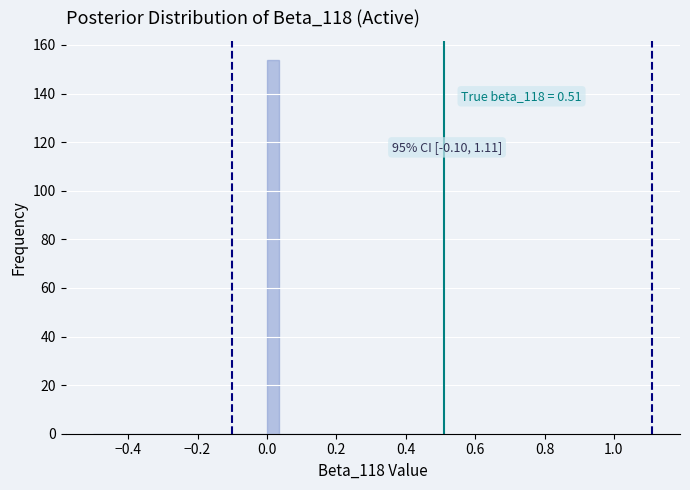

Around what value on the x-axis is the tallest bar? Give the approximate position of its centre, as read against the axis.

0.02